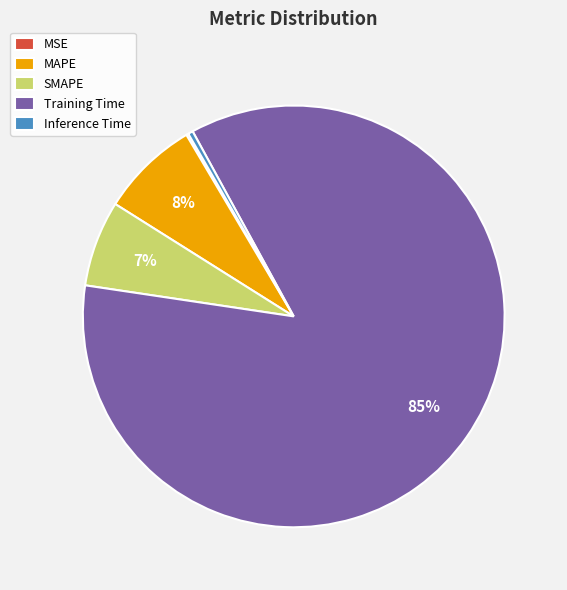

Is it true that MAPE is 8% of the pie?

True